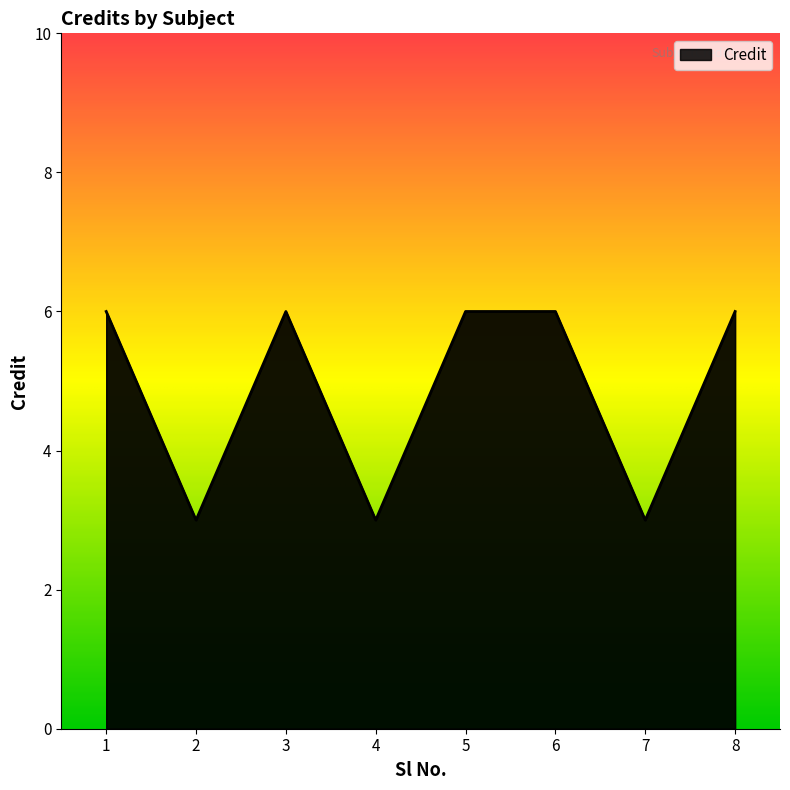

Reading left to right, list all the values displayed in this chart.

6	3	6	3	6	6	3	6